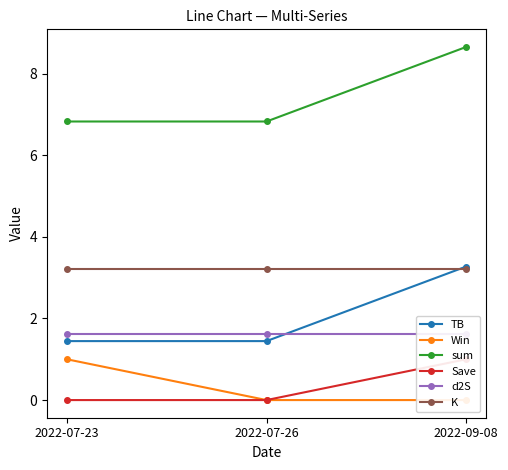

Reading left to right, extract all data points from this chart.

TB: 2022-07-23=1.4	2022-07-26=1.4	2022-09-08=3.3
Win: 2022-07-23=1.0	2022-07-26=0.0	2022-09-08=0.0
sum: 2022-07-23=6.8	2022-07-26=6.8	2022-09-08=8.7
Save: 2022-07-23=0.0	2022-07-26=0.0	2022-09-08=1.0
d2S: 2022-07-23=1.6	2022-07-26=1.6	2022-09-08=1.6
K: 2022-07-23=3.2	2022-07-26=3.2	2022-09-08=3.2